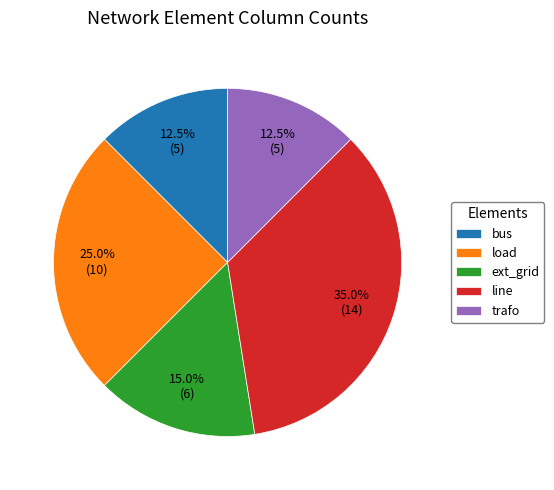

True or false: line accounts for 45% of the total.

False